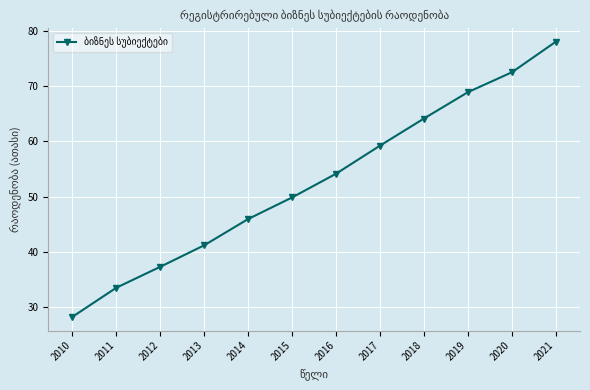

What is the change in value from 2014 to 2021?

+32.1